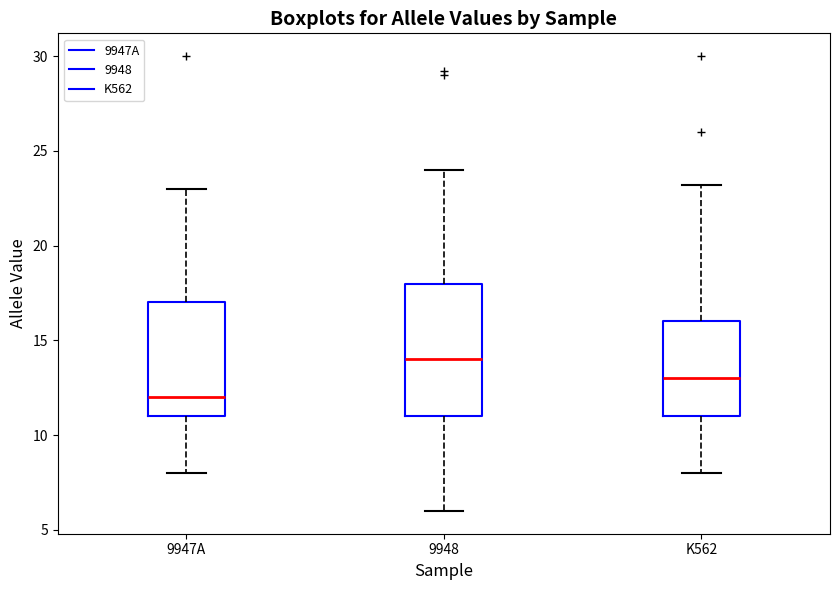

Where does the upper whisker of the box for 9947A end on the y-axis? The values are not printed on the chart, so give them approximately, as read against the axis.

23